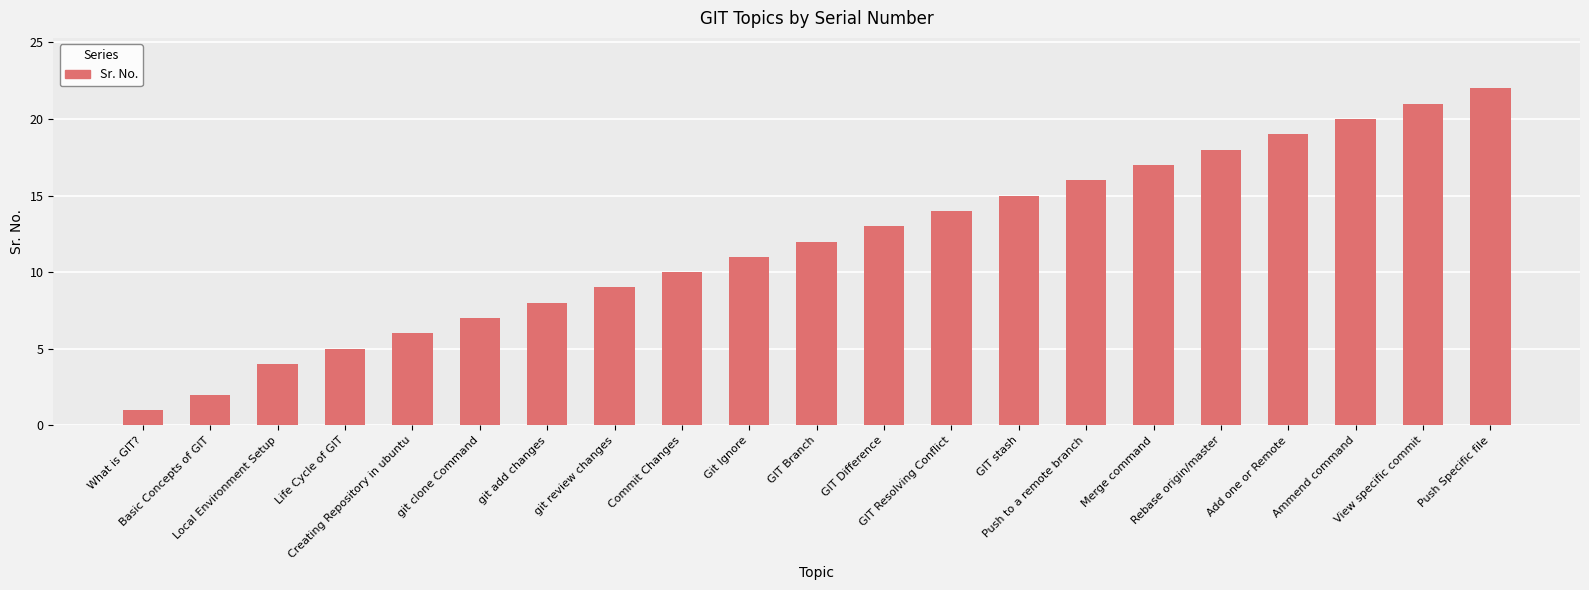

What is the difference between the values at Life Cycle of GIT and GIT Resolving Conflict?

9